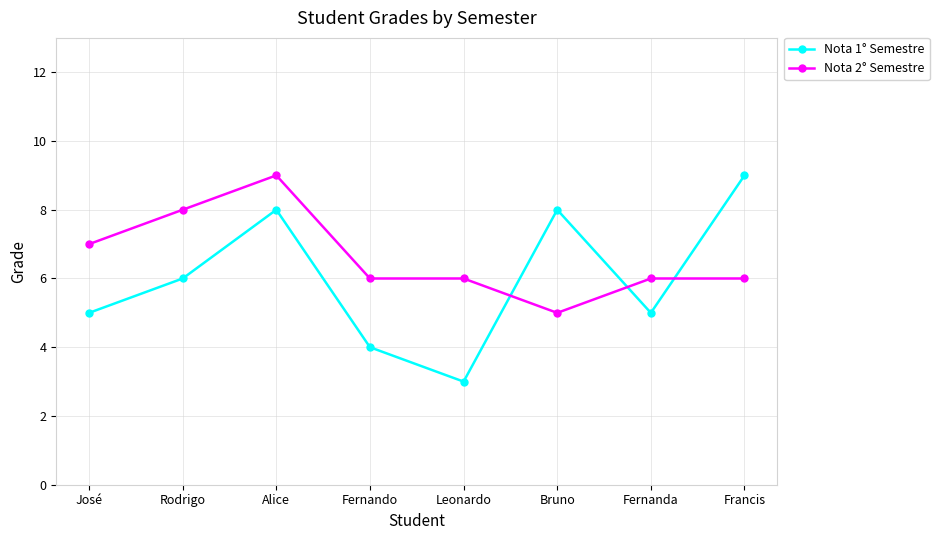

Which series has the widest spread of values?

Nota 1° Semestre